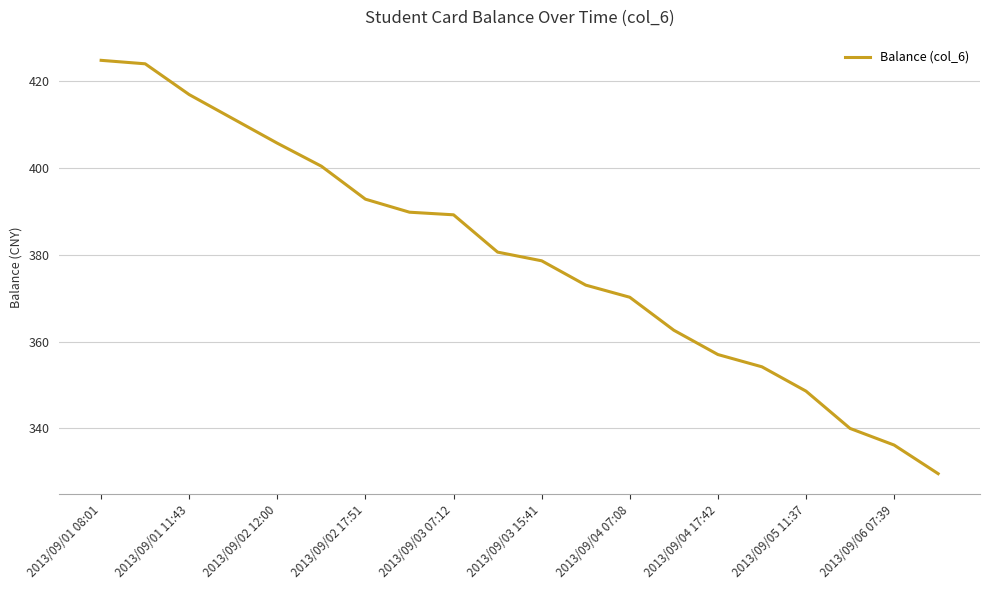

What is the difference between the maximum and minimum values?

95.3